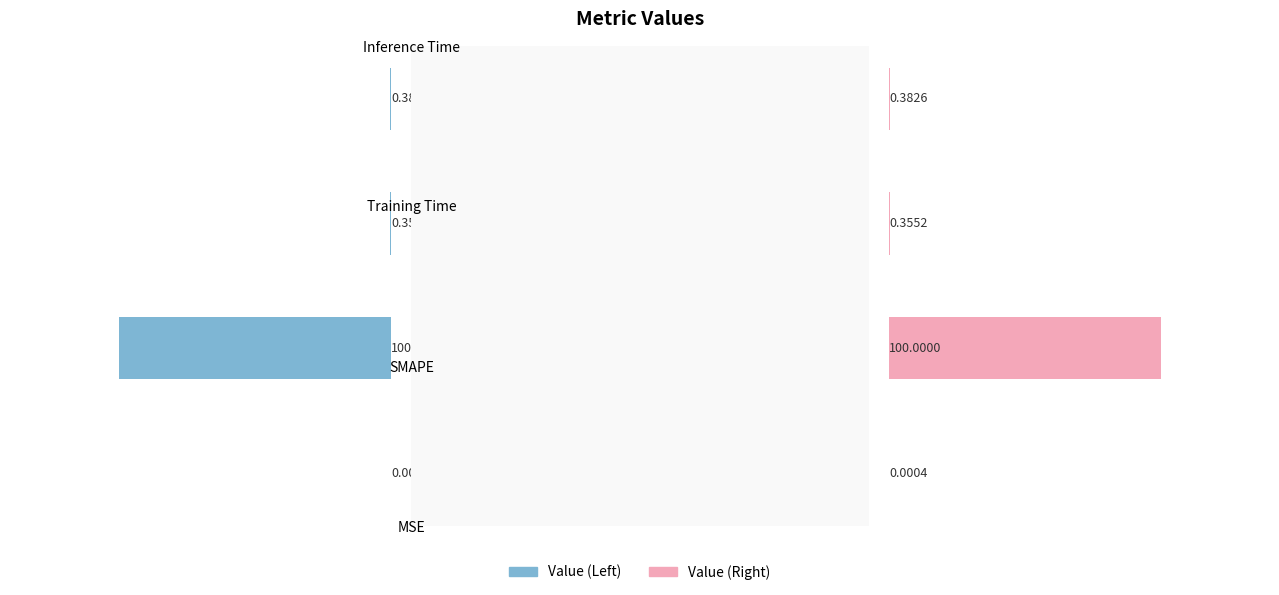

The value of Right at 1 is 151.6. True or false?

False